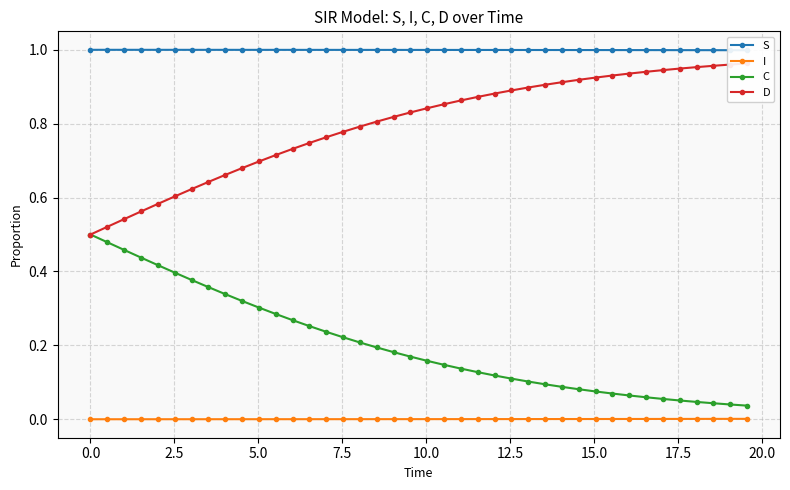

True or false: I and C cross at least once.

False